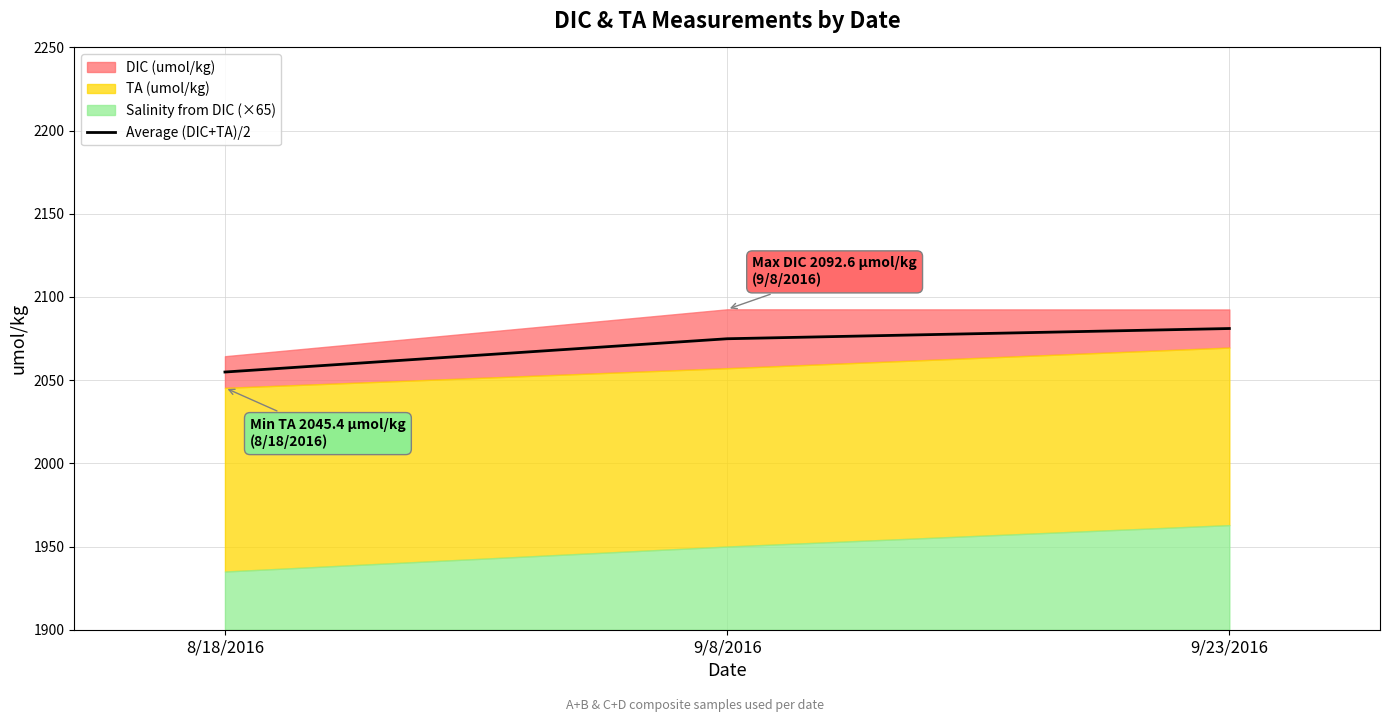

What is the maximum value for Average (DIC+TA)/2?

2081.1